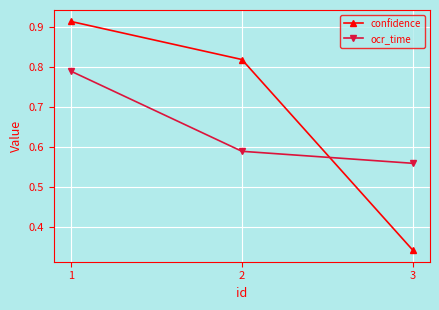

At which label is ocr_time closest to 0?

3